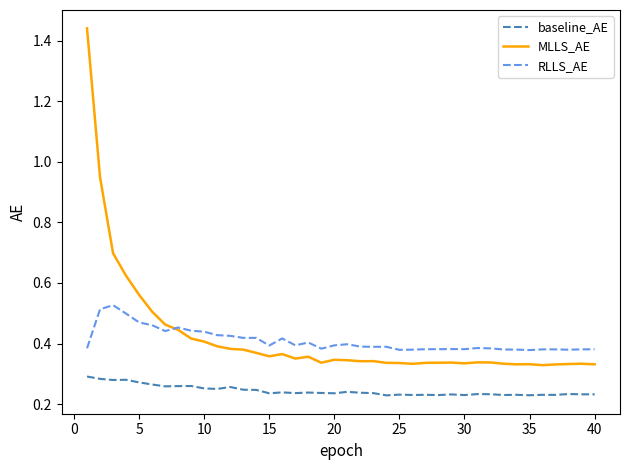

How many series are shown in this chart?

3